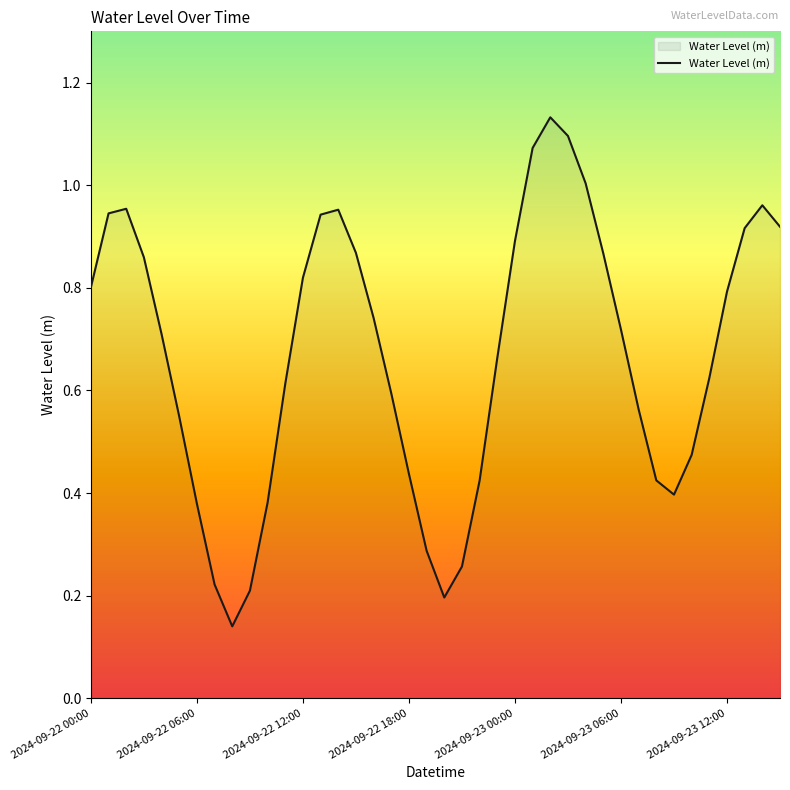

What is the label of the 26th point from the right?

14